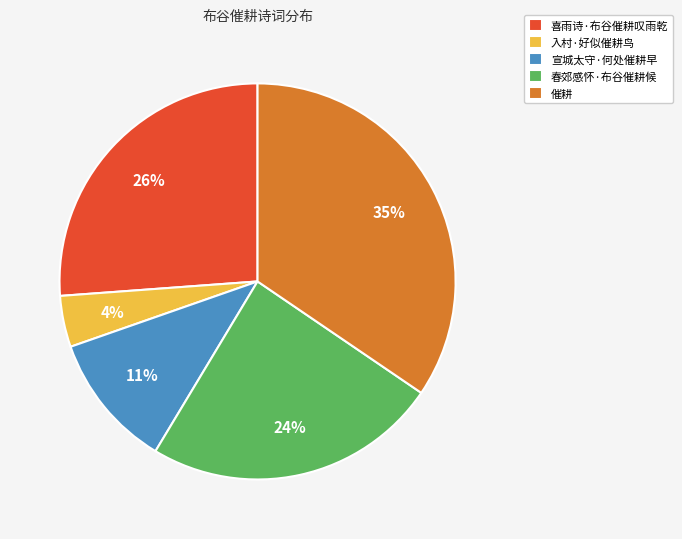

Combined, do 喜雨诗·布谷催耕叹雨乾 and 入村·好似催耕鸟 account for over 50%?

No